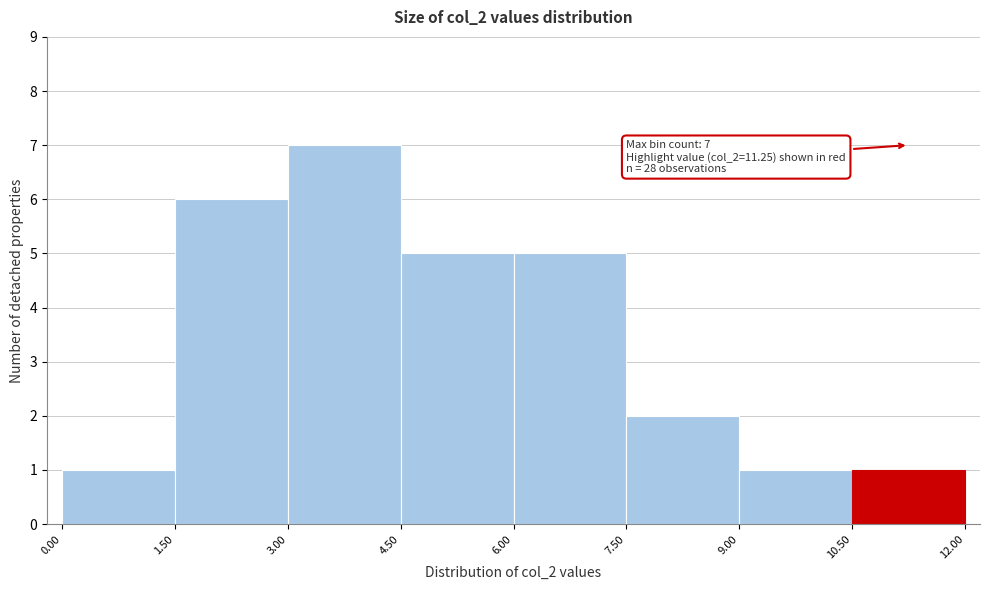

Which range on the x-axis has the tallest bar?

3.00 to 4.50